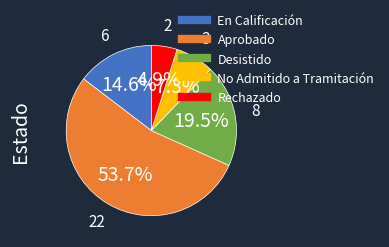

How many segments does this pie chart have?

5